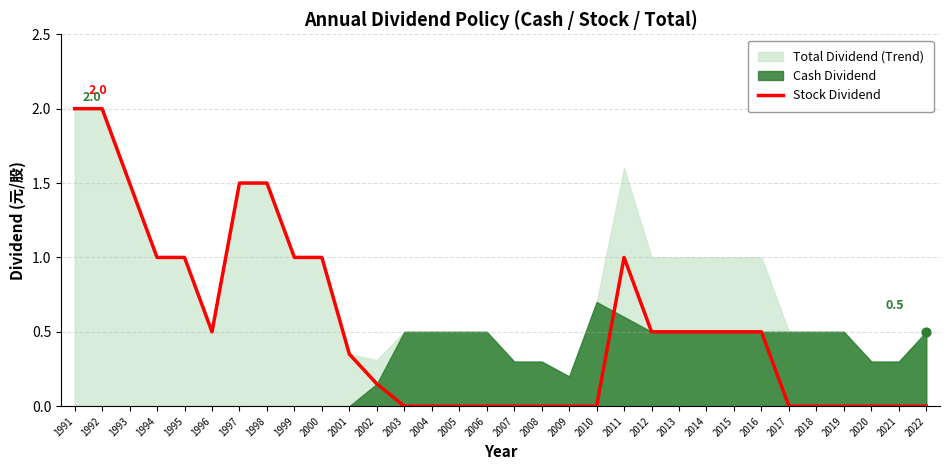

What is the change in value from 1993 to 2002?

-1.4